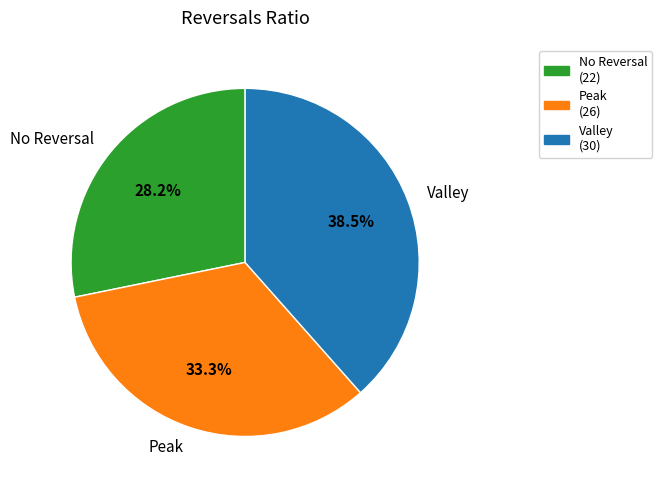

Which slice is the smallest?

No Reversal